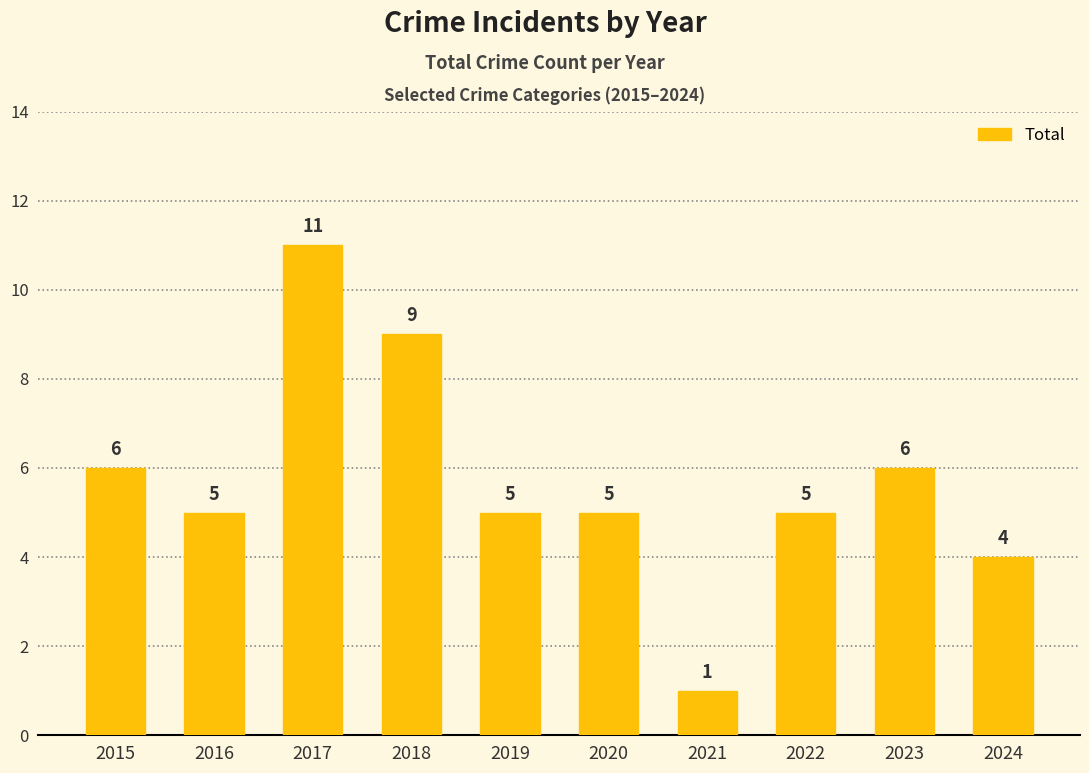

Reading right to left, transcribe all the data shown in this chart.

2024=4	2023=6	2022=5	2021=1	2020=5	2019=5	2018=9	2017=11	2016=5	2015=6